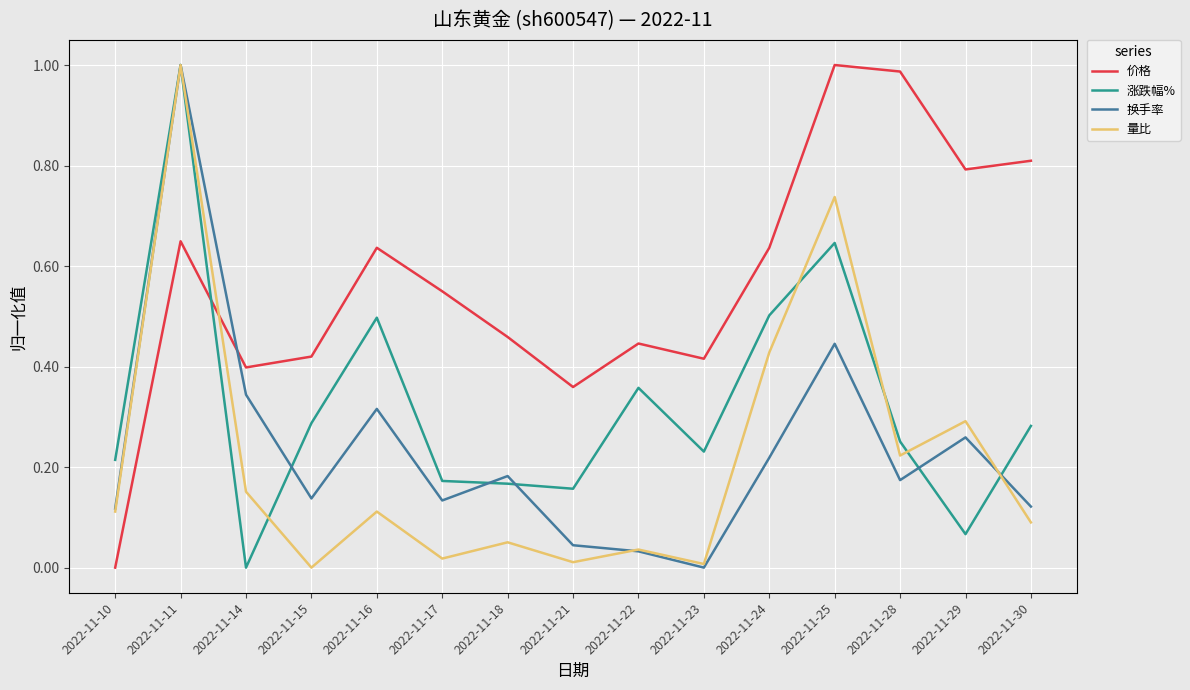

Between 2022-11-14 and 2022-11-24, which series saw the biggest shift?

涨跌幅%